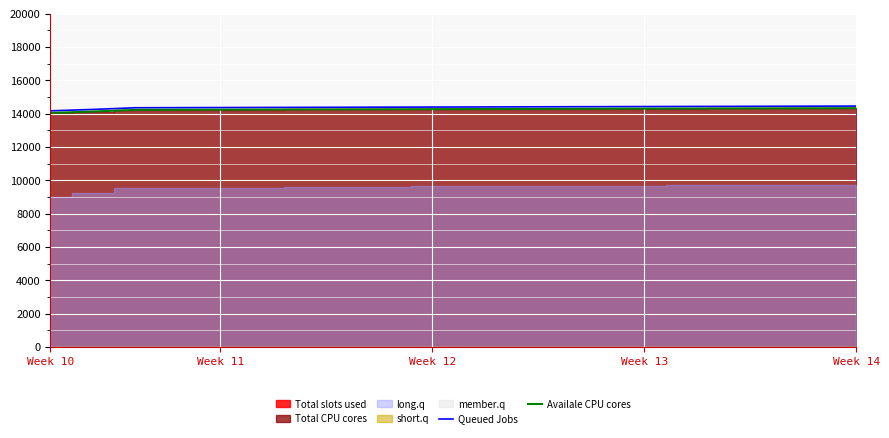

What is the difference between the highest and lowest values at 10?

126.5